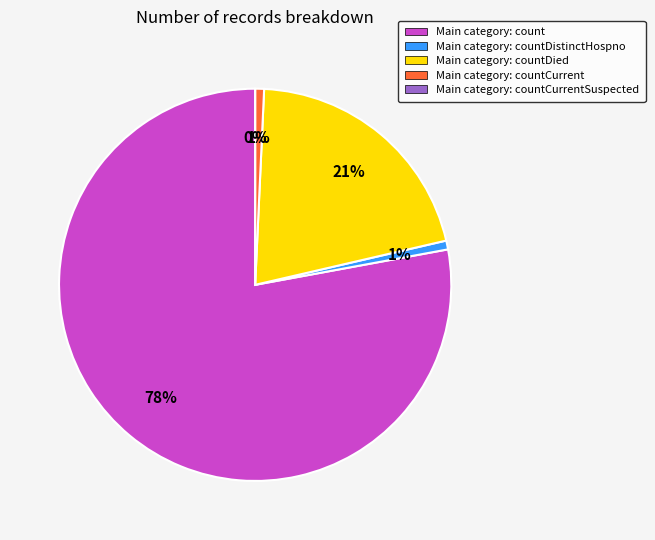

Rank the categories by value from lowest to highest.

countCurrentSuspected, countDistinctHospno, countCurrent, countDied, count